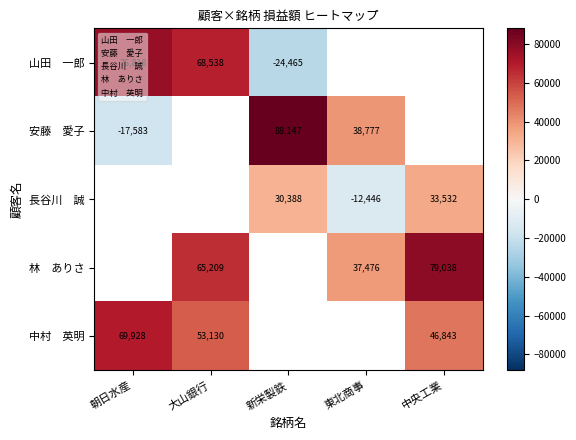

What is the lowest value of the 長谷川　誠 series?

-12446